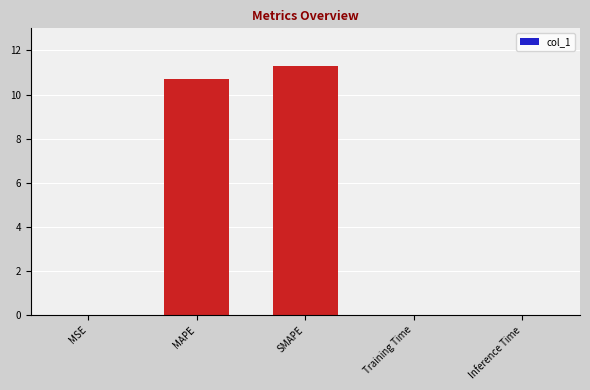

What is the sum of all values?

22.0